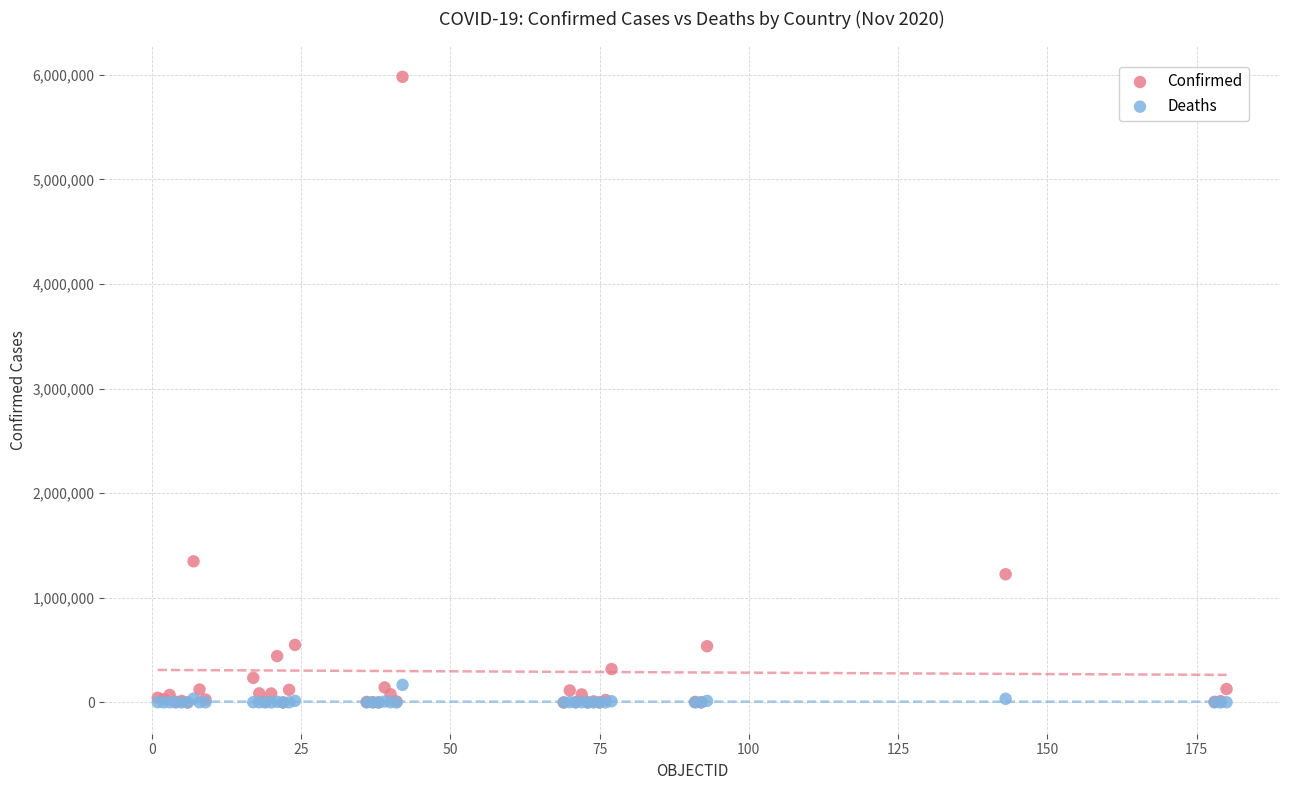

Which series has the largest Y range (max minus min)?

Confirmed